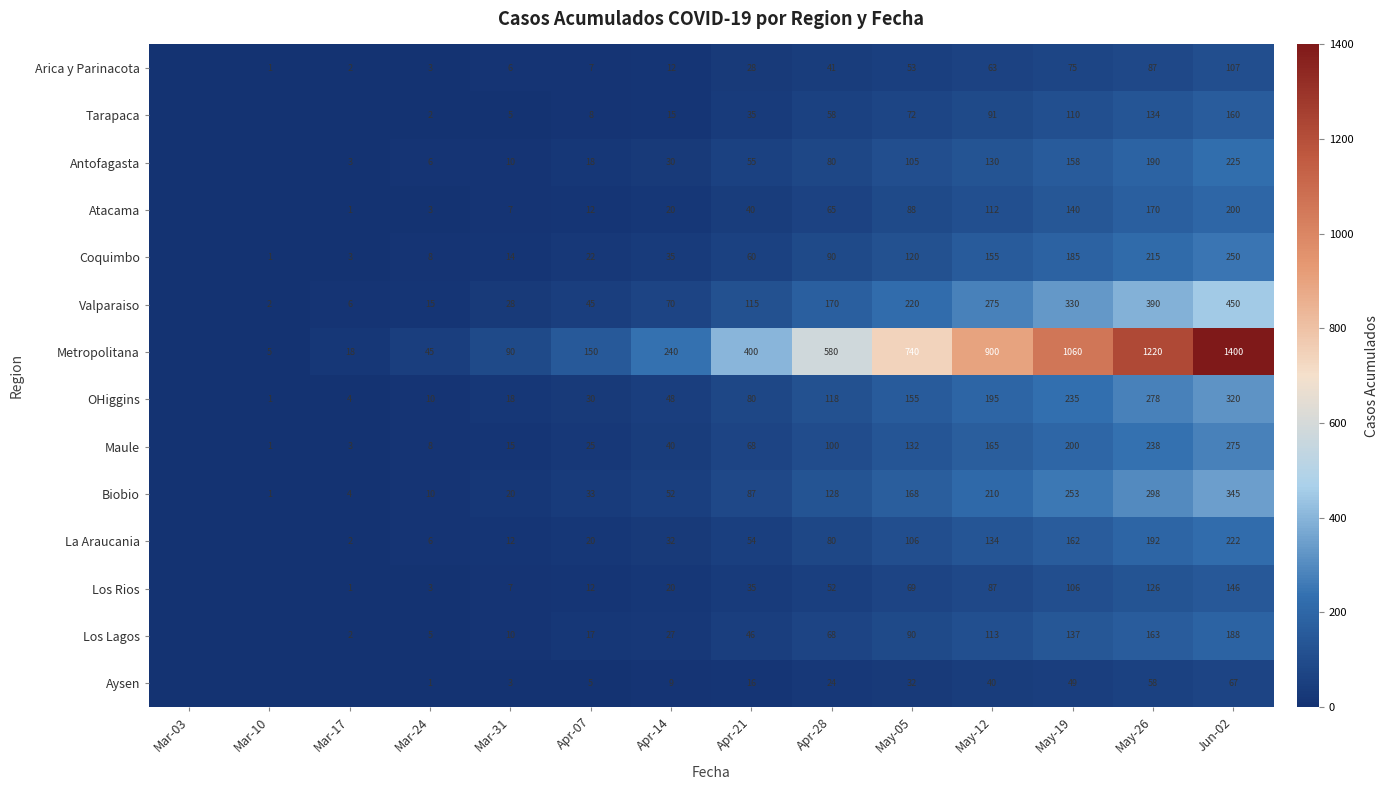

Where is Antofagasta nearest to the value 112?

May-05